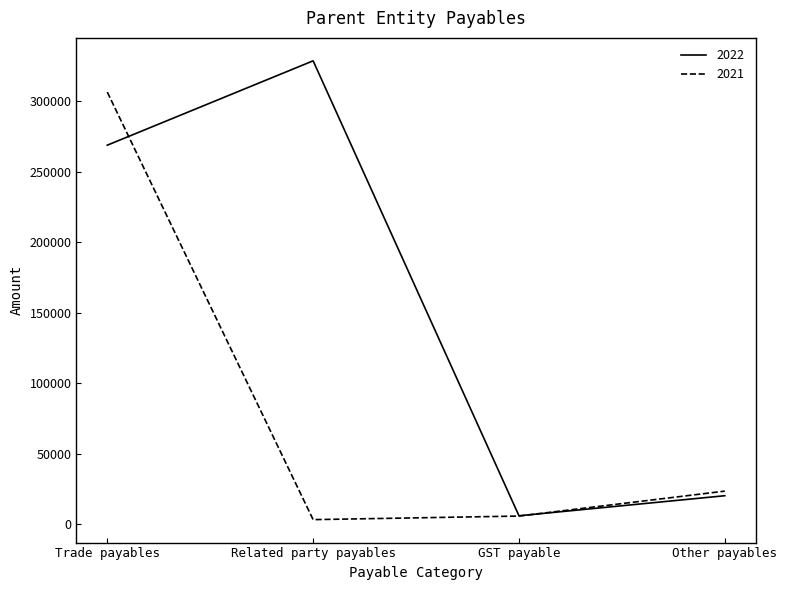

What is the greatest value displayed?

328688